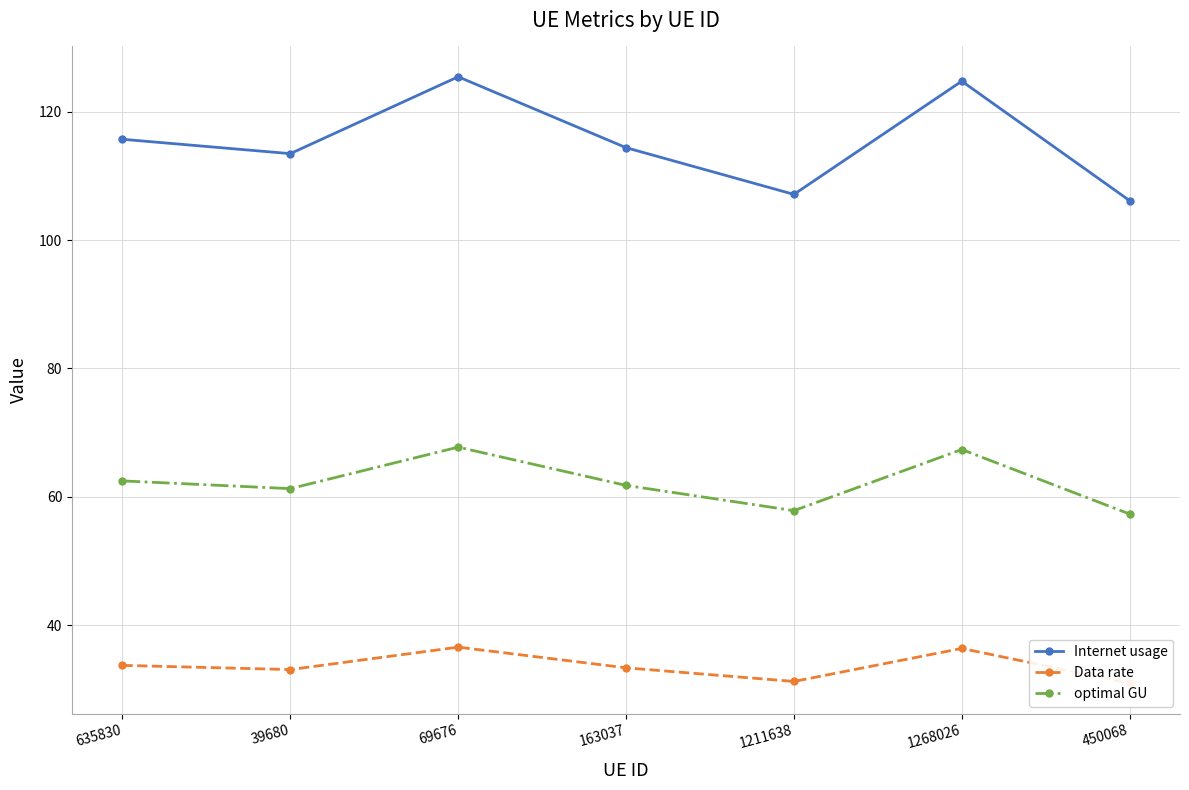

Between 39680 and 1268026, which series saw the biggest shift?

Internet usage